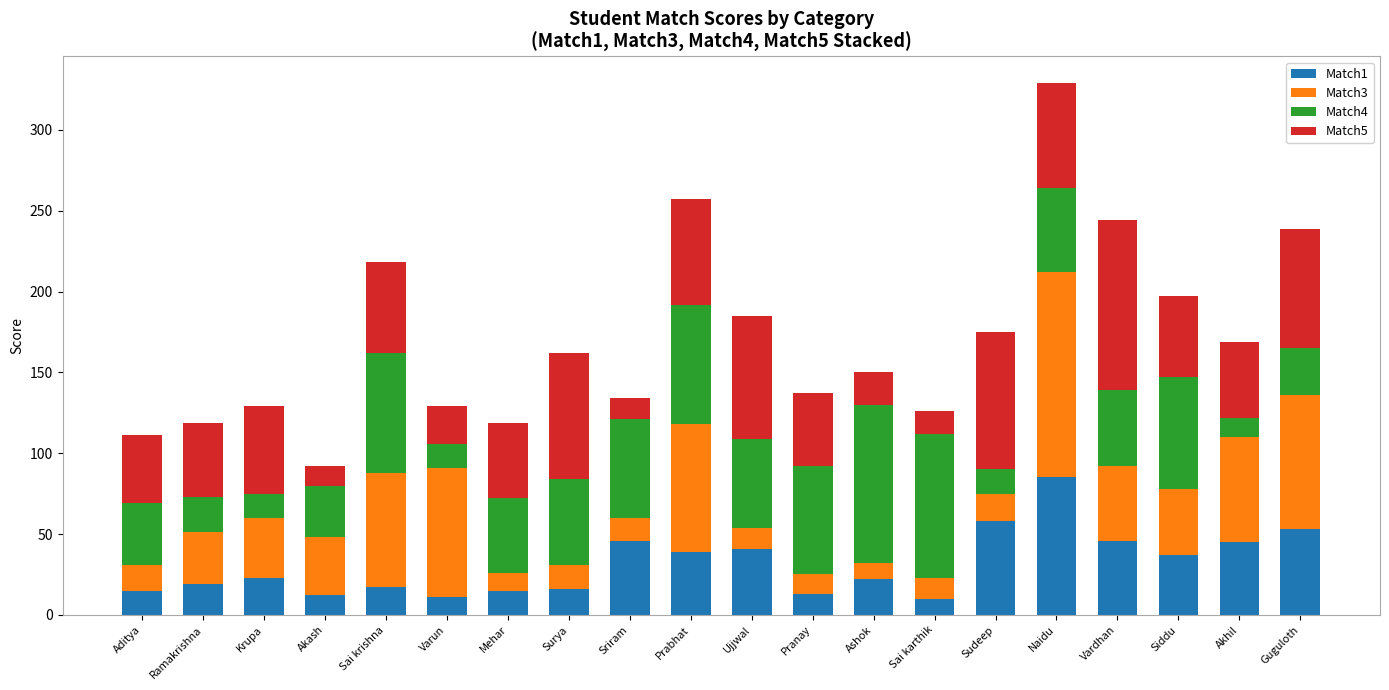

What is the lowest value of the Match1 series?

10